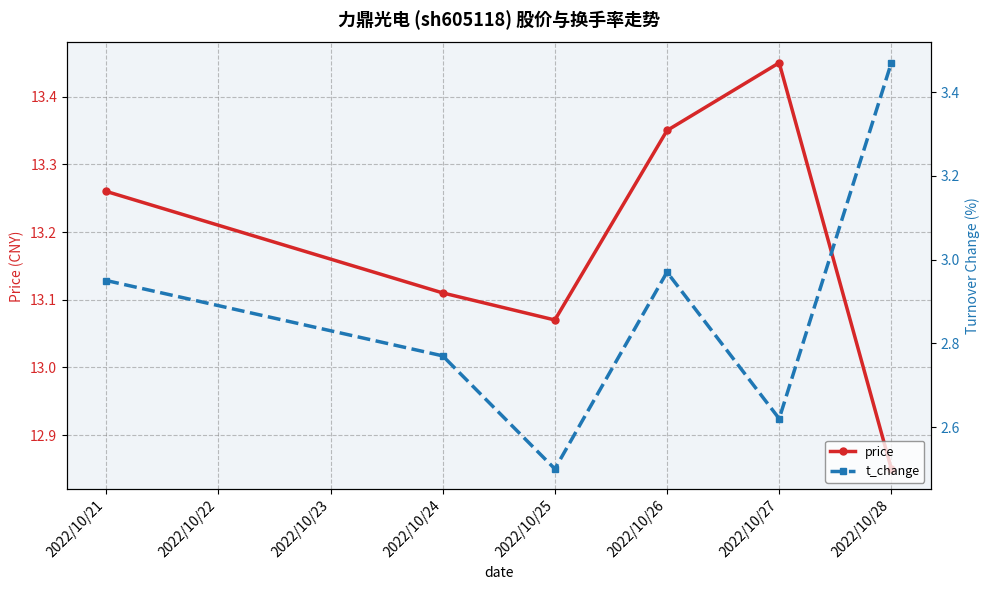

The price series shows 2.8 at 2022/10/26. True or false?

False